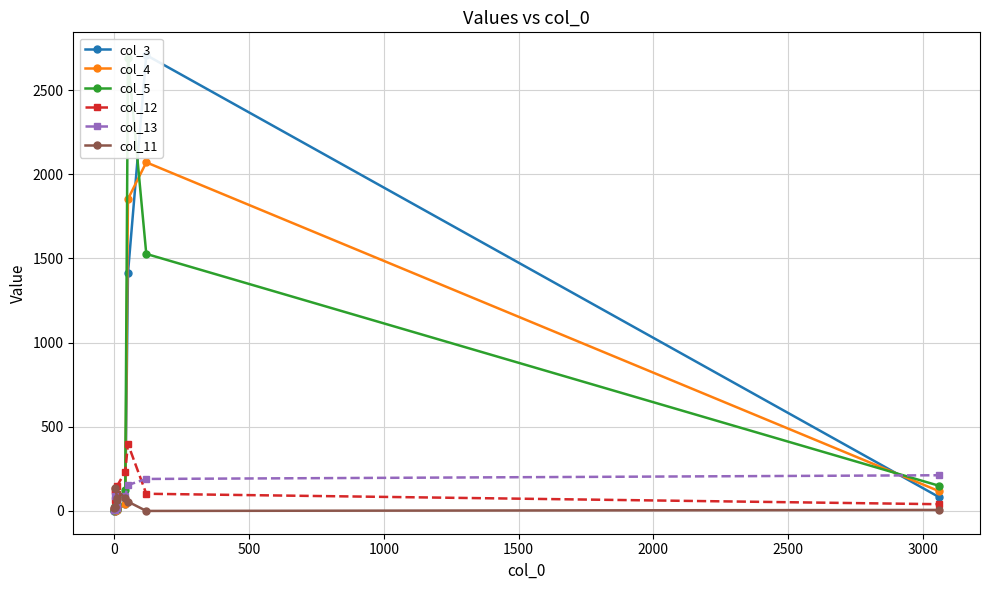

Is it true that col_3 equals 2 at 0?

True